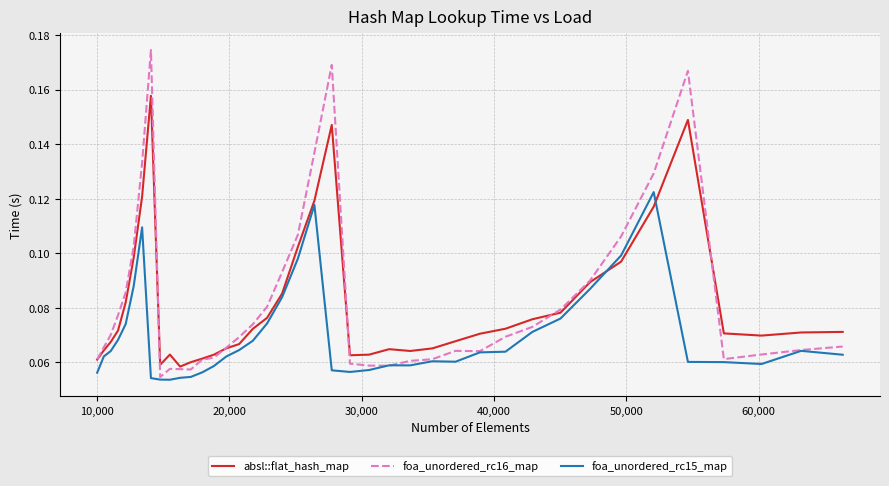

Rank the series by their maximum value, from highest to lowest.

foa_unordered_rc16_map, absl::flat_hash_map, foa_unordered_rc15_map